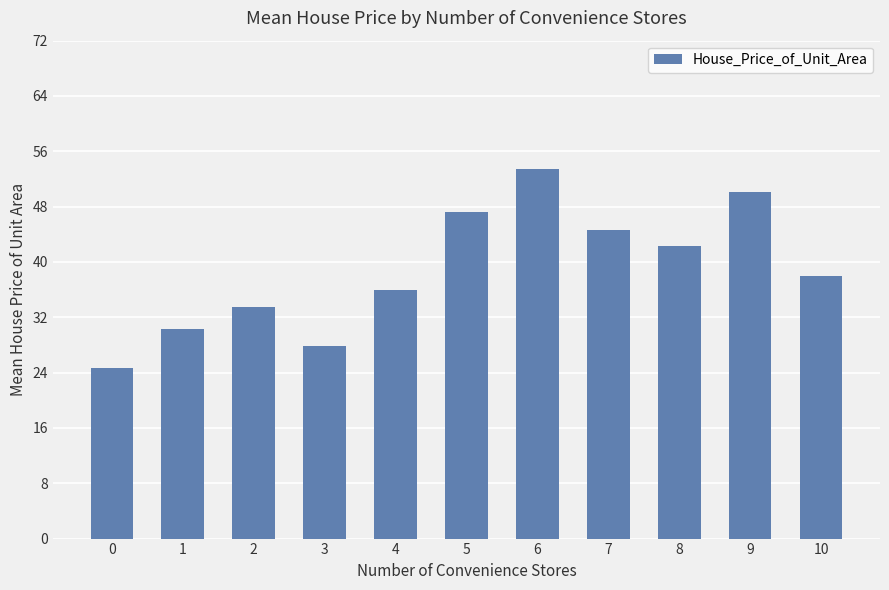

List the labels in order of value, largest first.

6, 9, 5, 7, 8, 10, 4, 2, 1, 3, 0